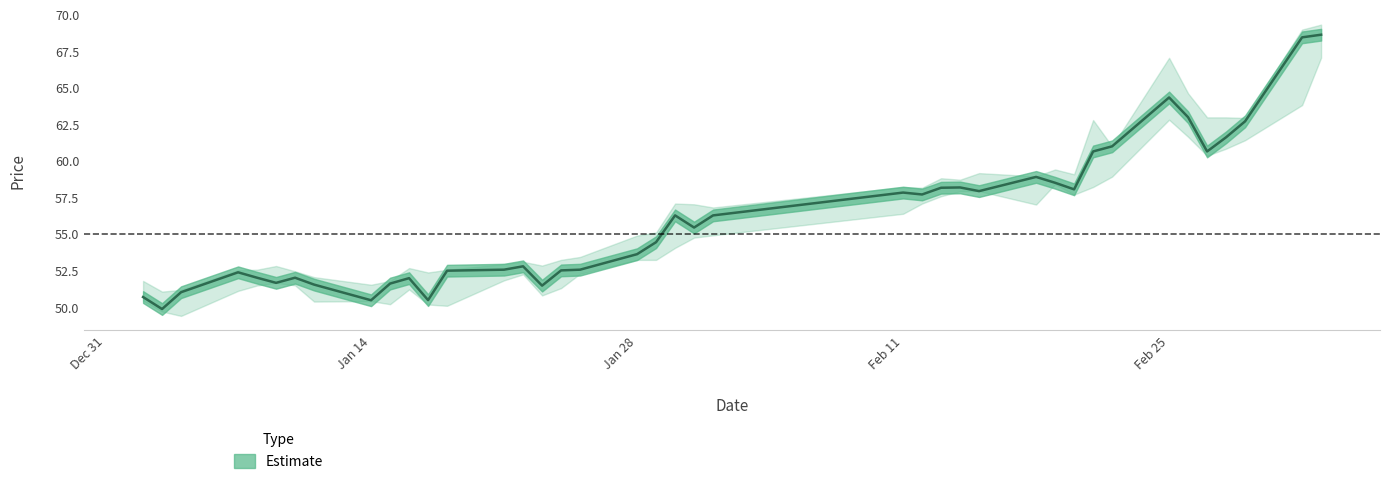

Reading left to right, list all the values displayed in this chart.

close: 50.7	49.9	51.0	52.4	52.0	51.6	52.0	51.5	50.5	51.6	52.0	50.5	52.5	52.5	52.8	51.5	52.5	52.5	53.6	54.4	56.2	55.4	56.2	57.8	57.7	58.1	58.2	57.9	58.9	58.5	58.0	60.6	61.0	64.3	63.0	60.6	61.6	62.7	68.4	68.6
high: 51.8	51.0	51.2	52.5	52.5	52.8	52.4	52.0	51.5	51.8	52.6	52.4	52.5	52.9	53.1	52.8	53.2	53.4	54.9	55.1	57.1	57.0	56.8	58.2	58.1	58.8	58.7	59.1	58.9	59.4	59.1	62.8	61.0	67.0	64.6	63.0	63.0	62.9	69.0	69.3
low: 50.4	49.7	49.4	51.1	51.5	51.6	51.5	50.4	50.4	50.2	51.2	50.2	50.1	51.8	52.2	50.8	51.3	52.3	53.2	53.2	54.0	54.7	54.9	56.4	57.1	57.6	57.9	57.9	57.0	58.4	57.7	58.2	58.9	62.8	61.6	60.3	60.8	61.4	63.8	67.0